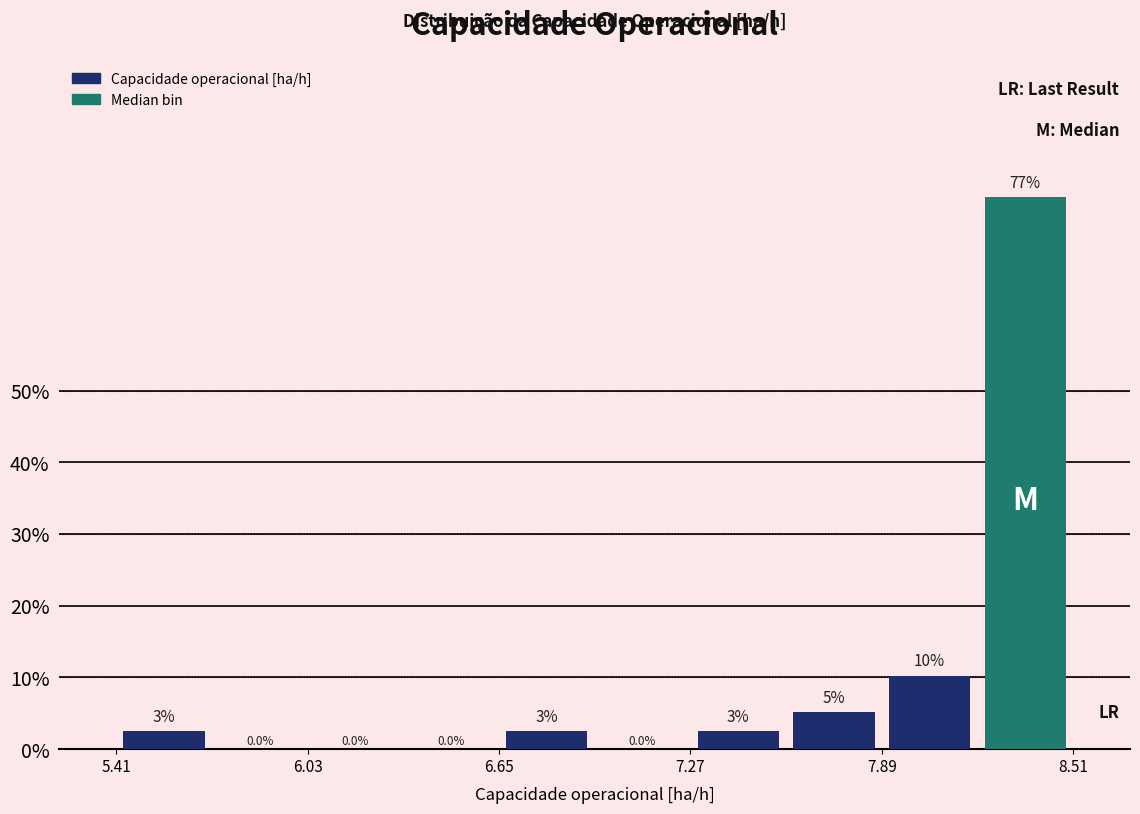

Around what value on the x-axis is the tallest bar? Give the approximate position of its centre, as read against the axis.

8.4